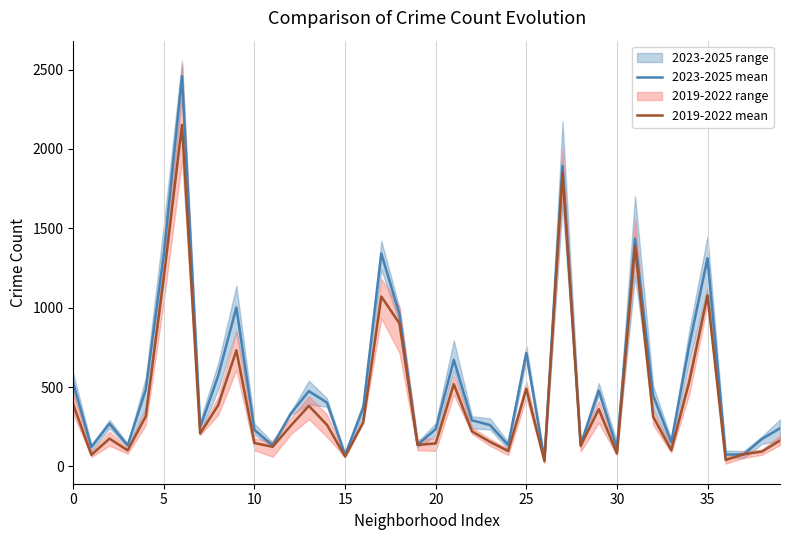

Which series has the largest range (max minus min)?

2023-2025 mean